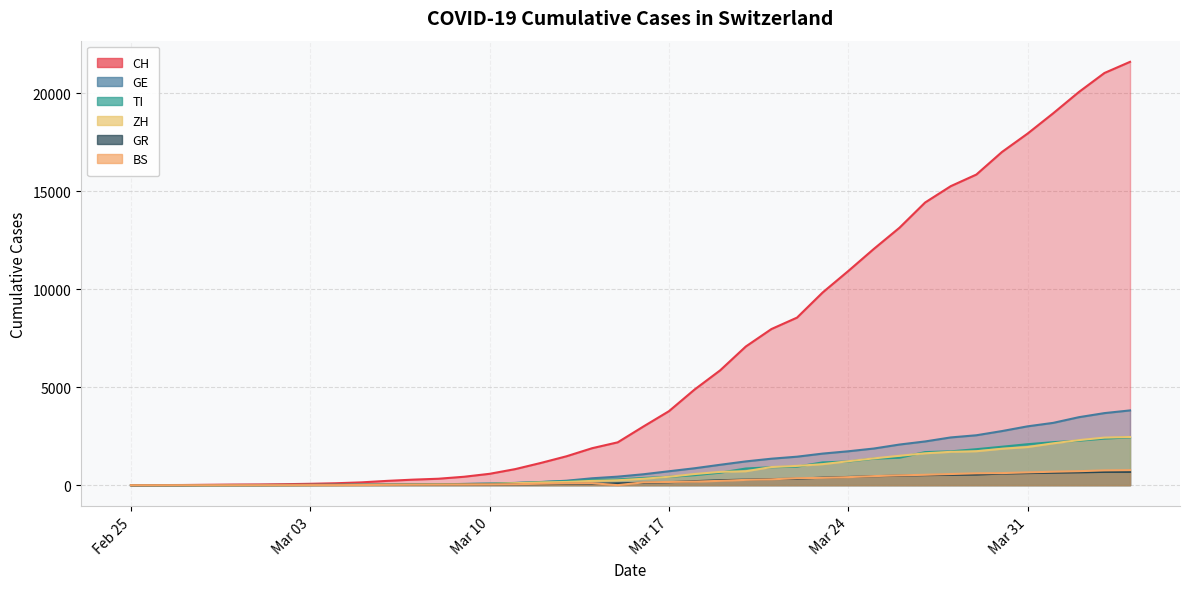

What is the label of the 37th point from the right?

2020-02-28